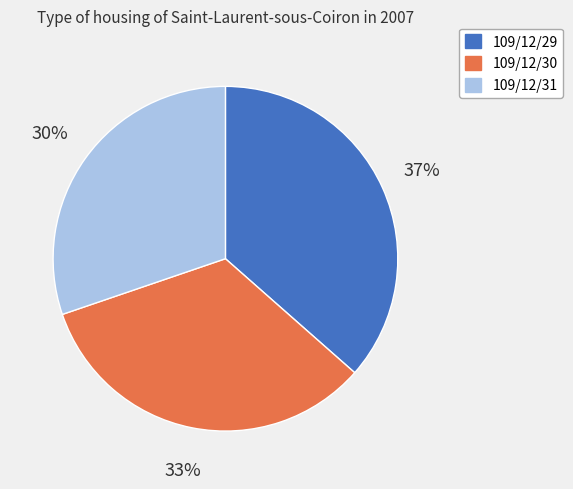

Approximately how many times larger is the value at 109/12/31 compared to 109/12/30?

0.9